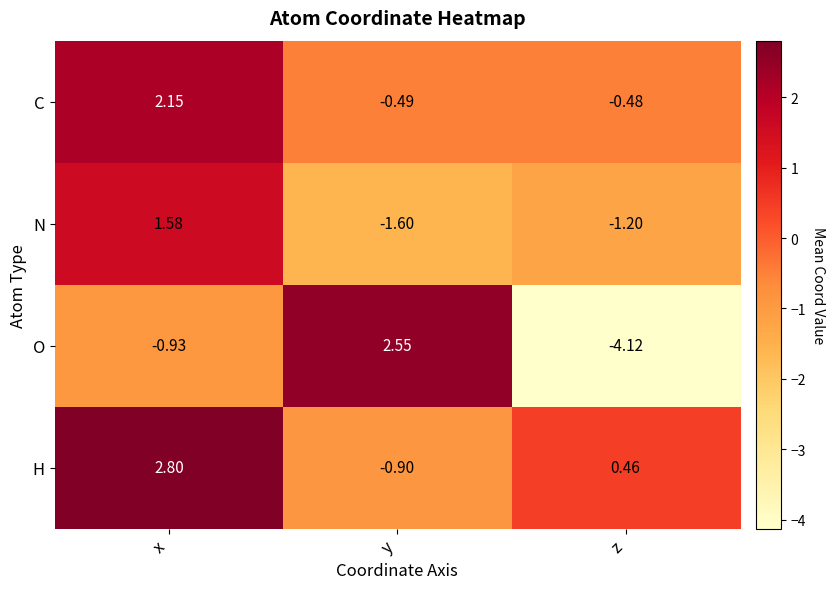

Which series has the widest spread of values?

O